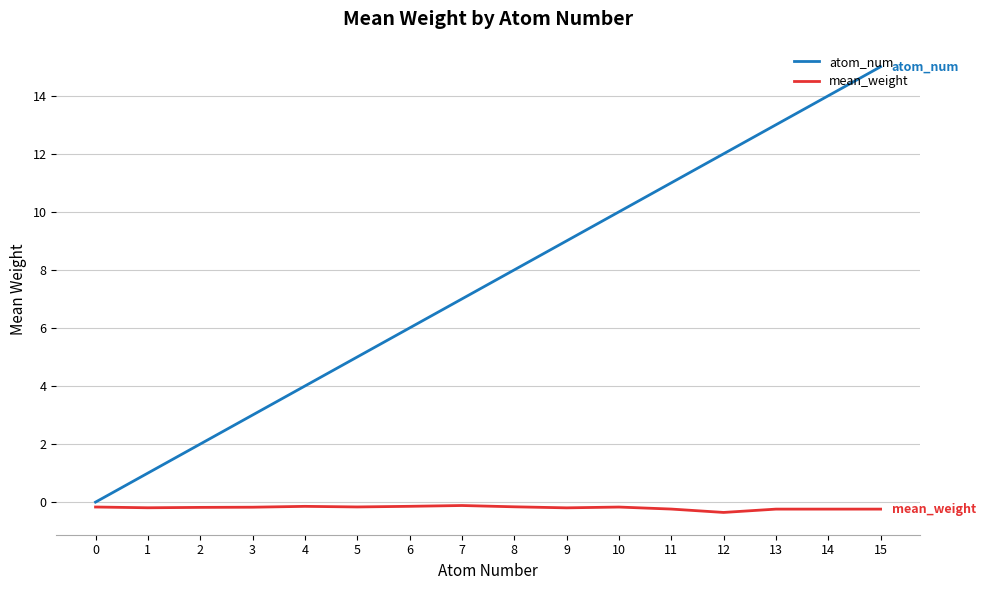

What is the minimum value shown in the chart?

-0.4